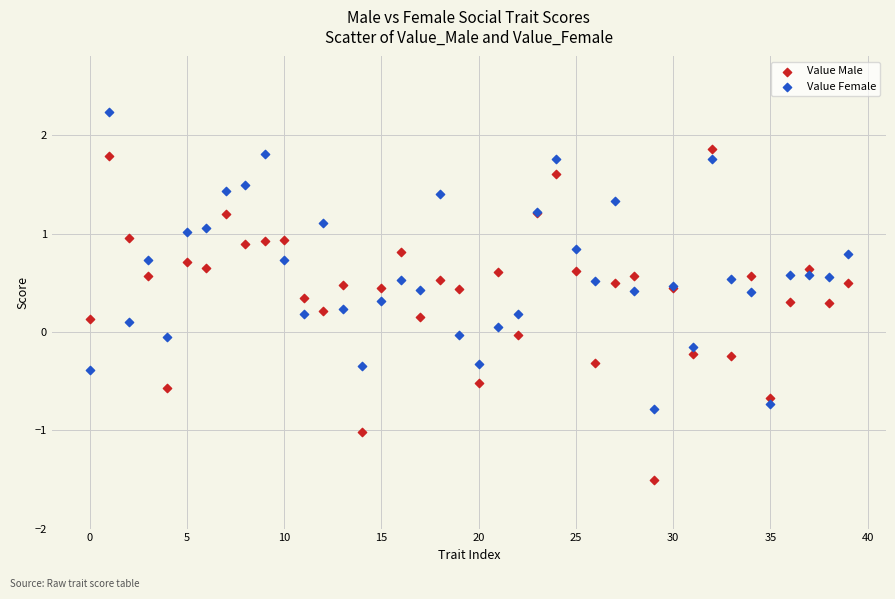

Which series reaches the minimum Y coordinate?

Value Male